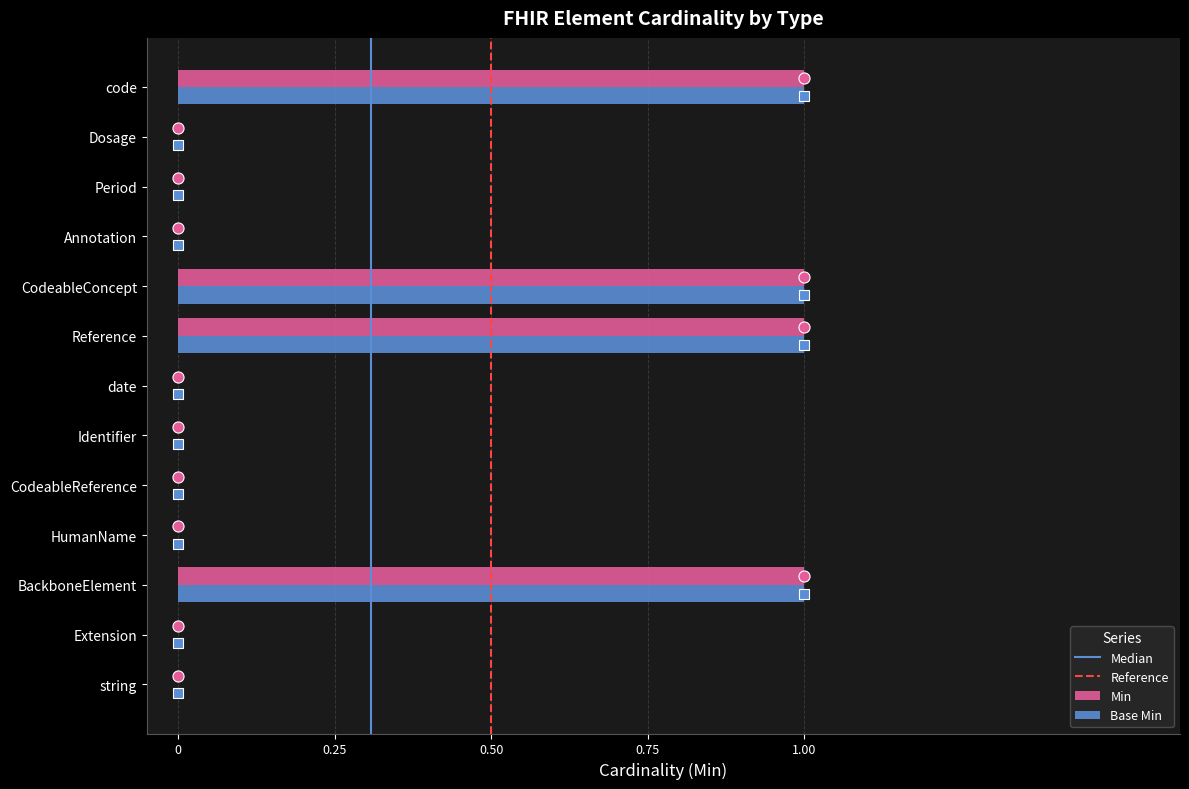

Count the number of data series in this chart.

2